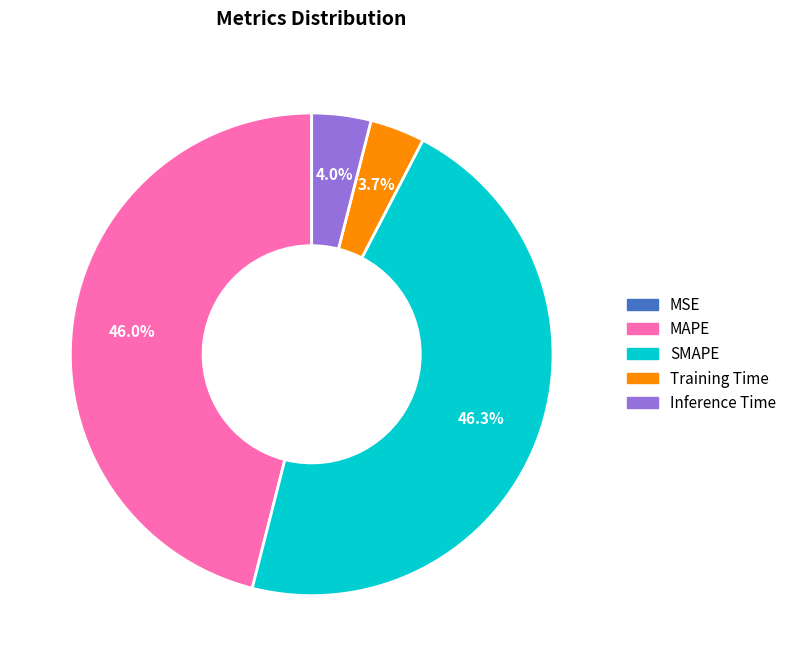

Do MAPE and SMAPE together represent more than half of the pie?

Yes